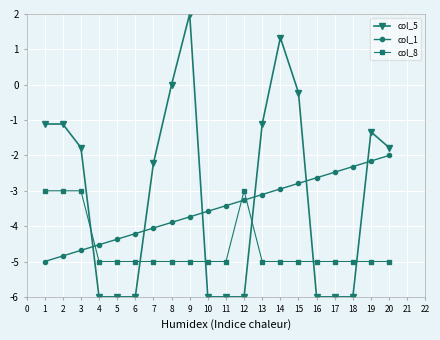

The value of col_8 at 2 is -3.0. True or false?

True